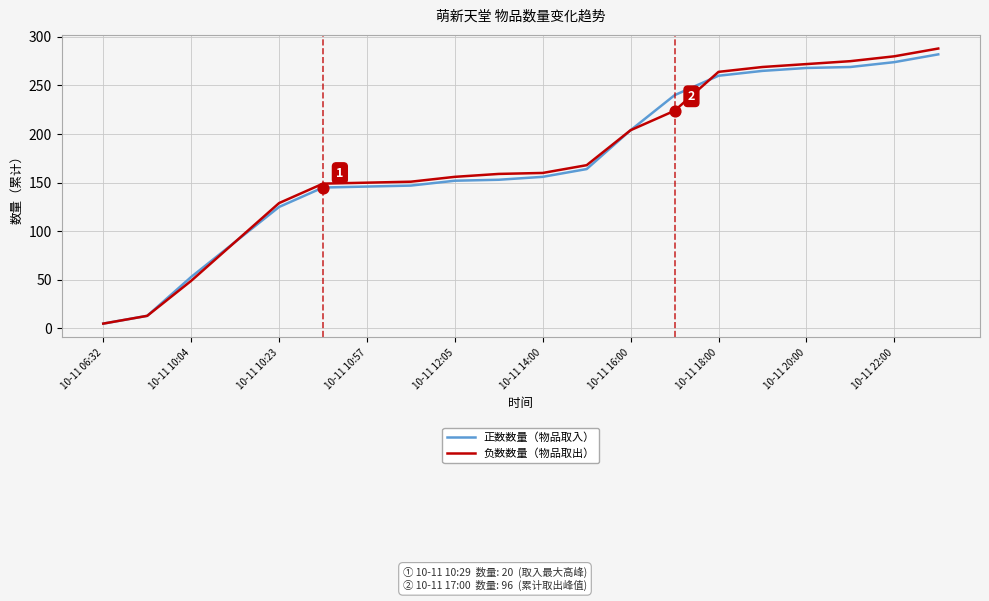

Which series has the widest spread of values?

负数数量（物品取出）